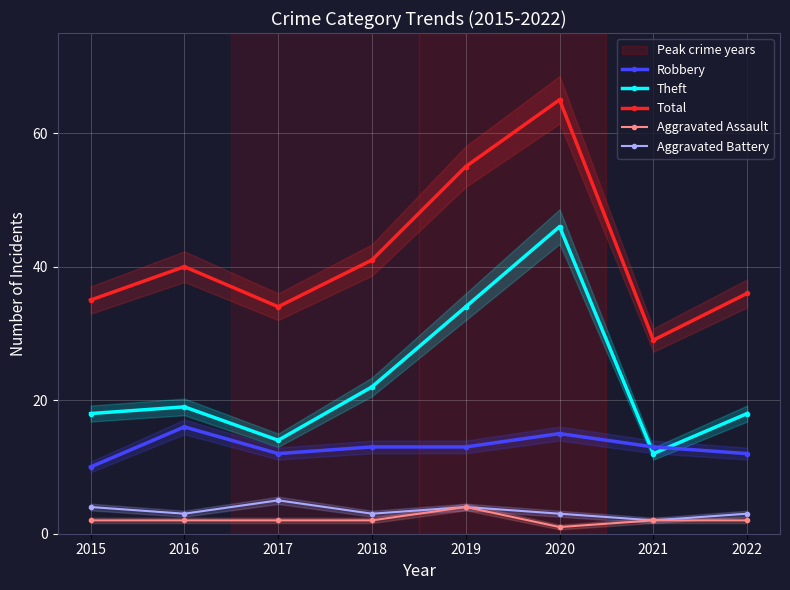

At which label does Theft reach its minimum?

2021